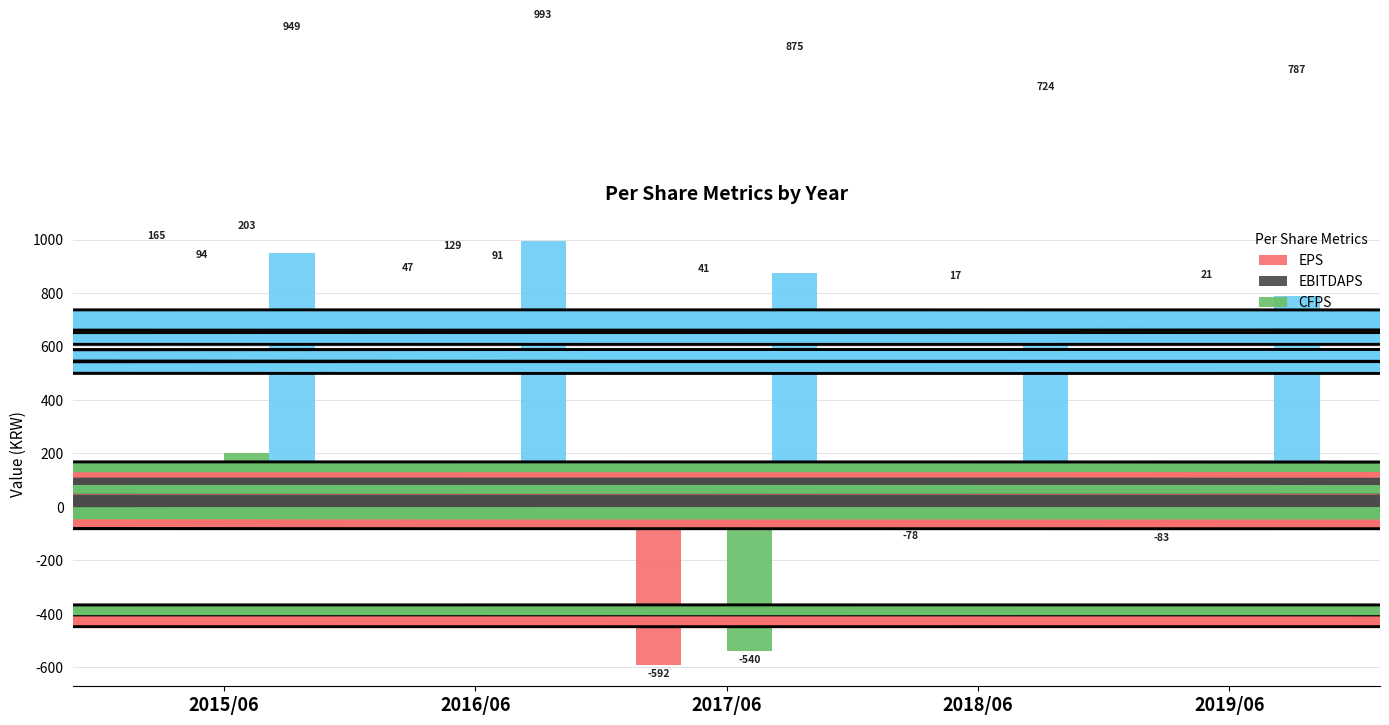

Rank the series at 2019/06 from lowest to highest value.

EPS, CFPS, EBITDAPS, BPS